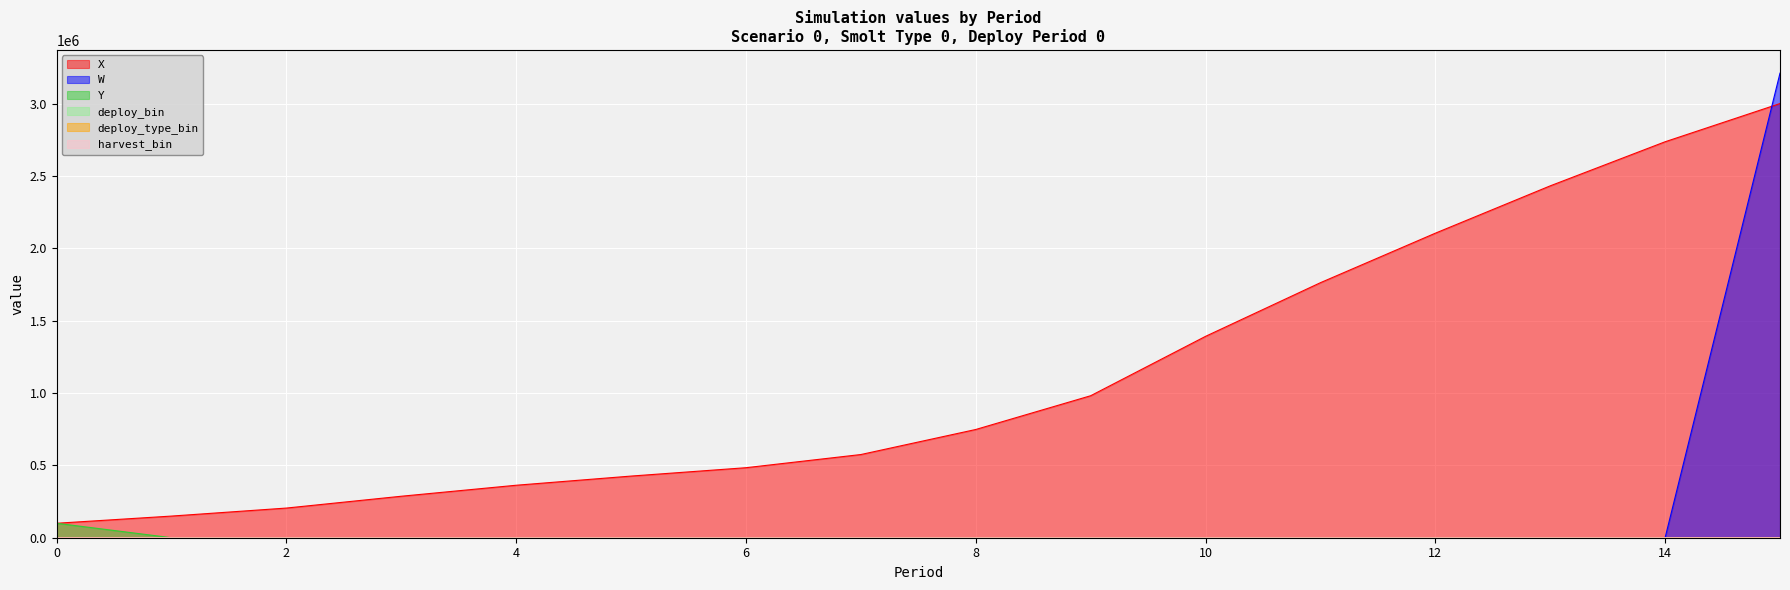

How many lines are shown in the chart?

6